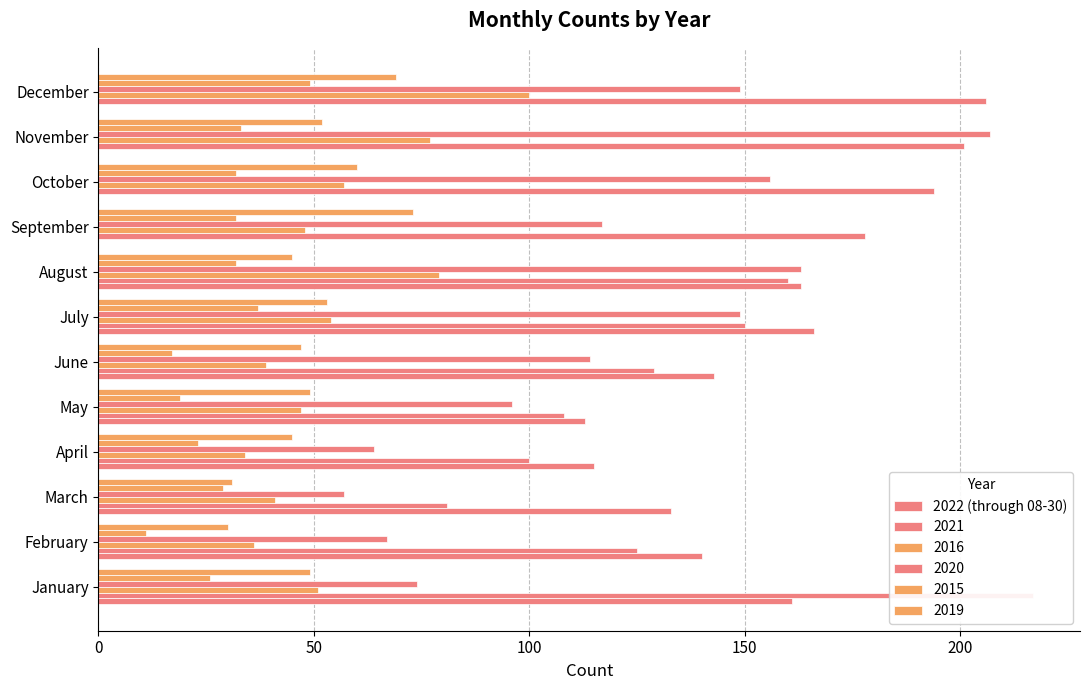

What position from the right is 100?

10